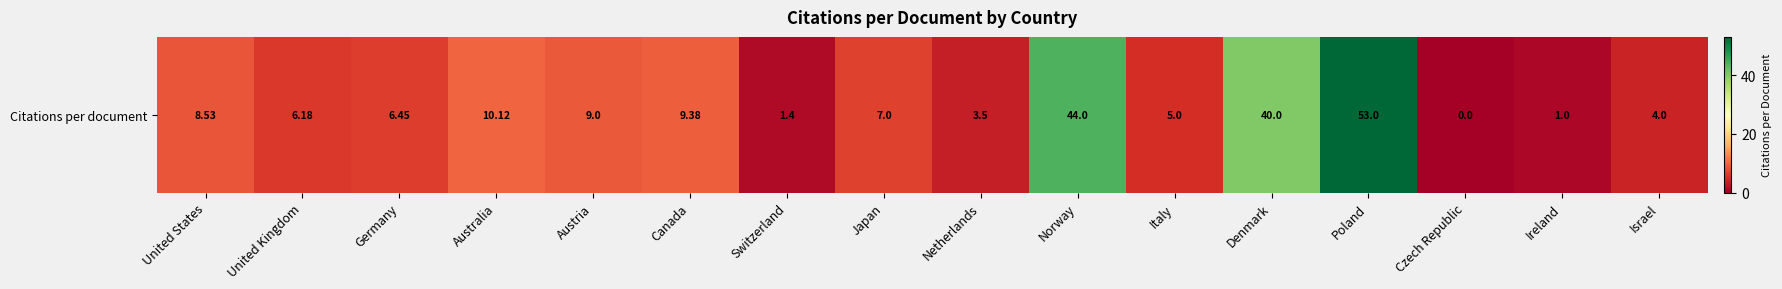

Reading left to right, transcribe all the data shown in this chart.

8.5	6.2	6.5	10.1	9.0	9.4	1.4	7.0	3.5	44.0	5.0	40.0	53.0	0.0	1.0	4.0